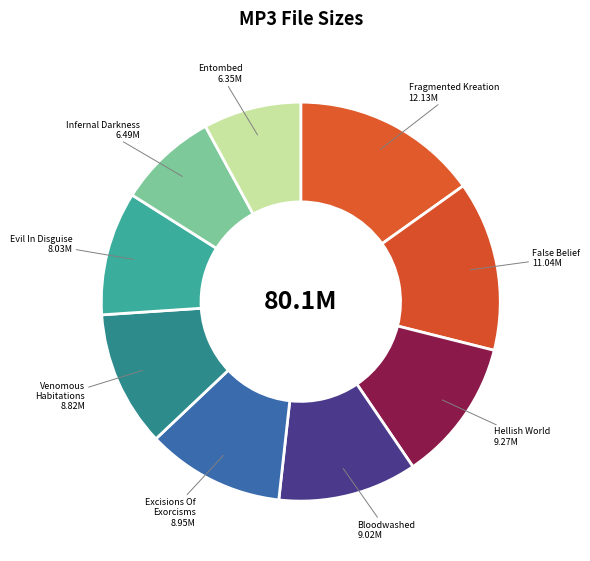

Which category has the biggest portion of the pie?

08 Fragmented Kreation.mp3